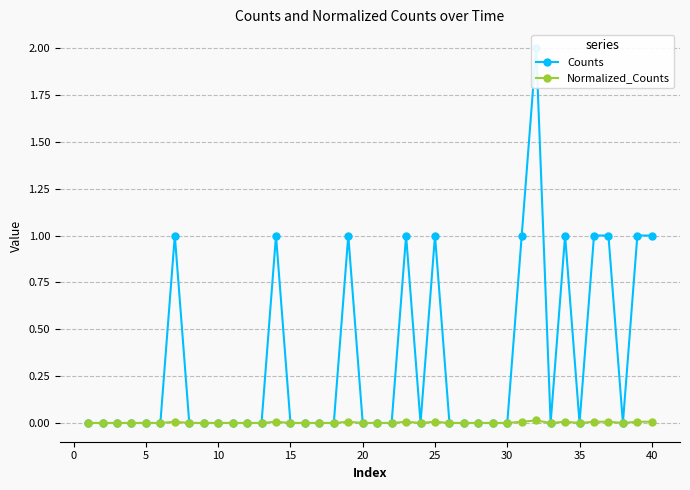

Reading left to right, what are all the values shown in this chart?

Counts: 0.0	0.0	0.0	0.0	0.0	0.0	1.0	0.0	0.0	0.0	0.0	0.0	0.0	1.0	0.0	0.0	0.0	0.0	1.0	0.0	0.0	0.0	1.0	0.0	1.0	0.0	0.0	0.0	0.0	0.0	1.0	2.0	0.0	1.0	0.0	1.0	1.0	0.0	1.0	1.0
Normalized_Counts: 0.0	0.0	0.0	0.0	0.0	0.0	0.0	0.0	0.0	0.0	0.0	0.0	0.0	0.0	0.0	0.0	0.0	0.0	0.0	0.0	0.0	0.0	0.0	0.0	0.0	0.0	0.0	0.0	0.0	0.0	0.0	0.0	0.0	0.0	0.0	0.0	0.0	0.0	0.0	0.0